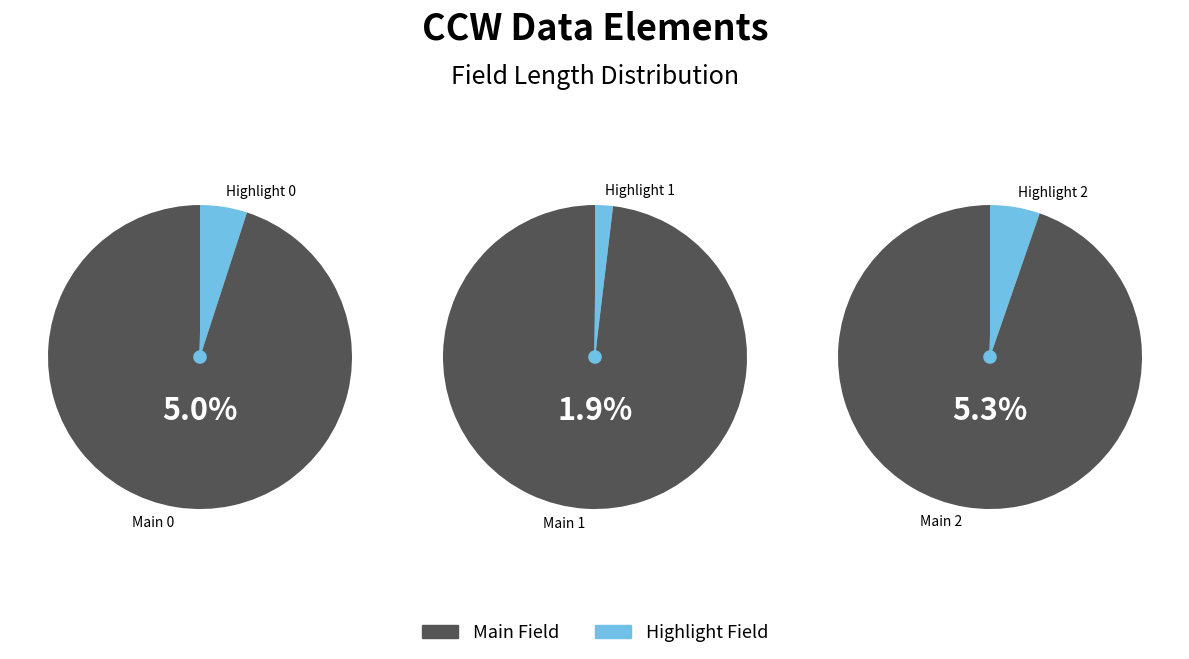

The CLM_GRP_ID slice represents 17% of the pie. True or false?

False